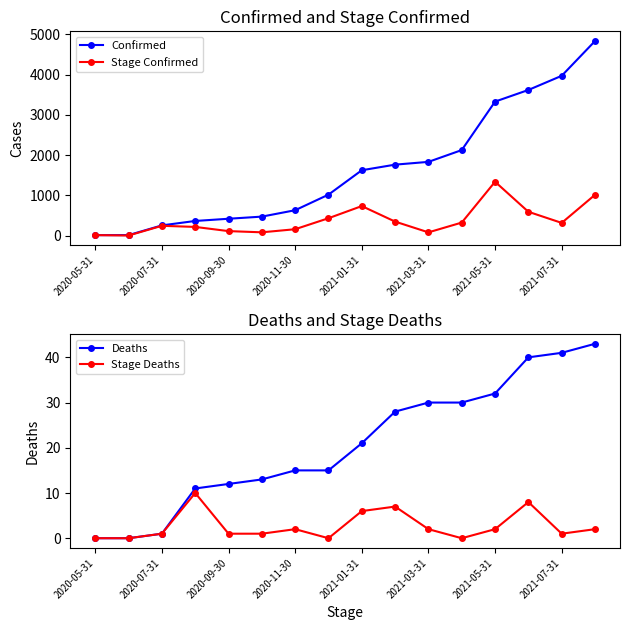

What are all the series names shown in the legend?

Confirmed, Stage Confirmed, Deaths, Stage Deaths